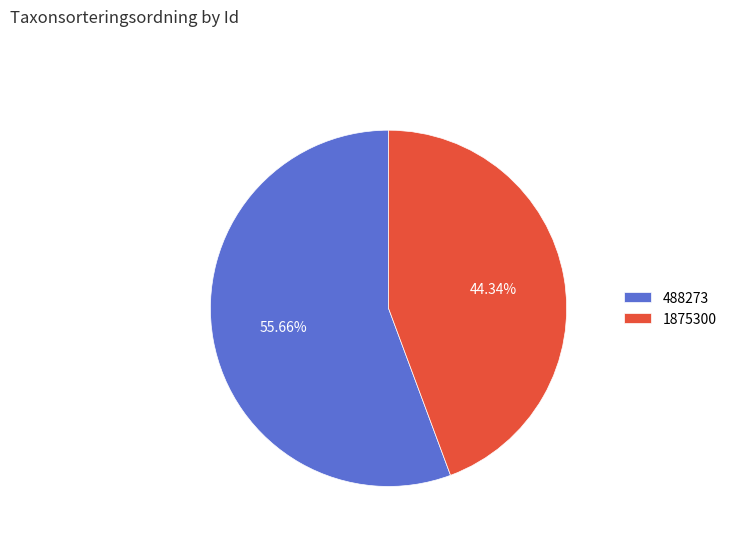

True or false: 1875300 accounts for 44% of the total.

True